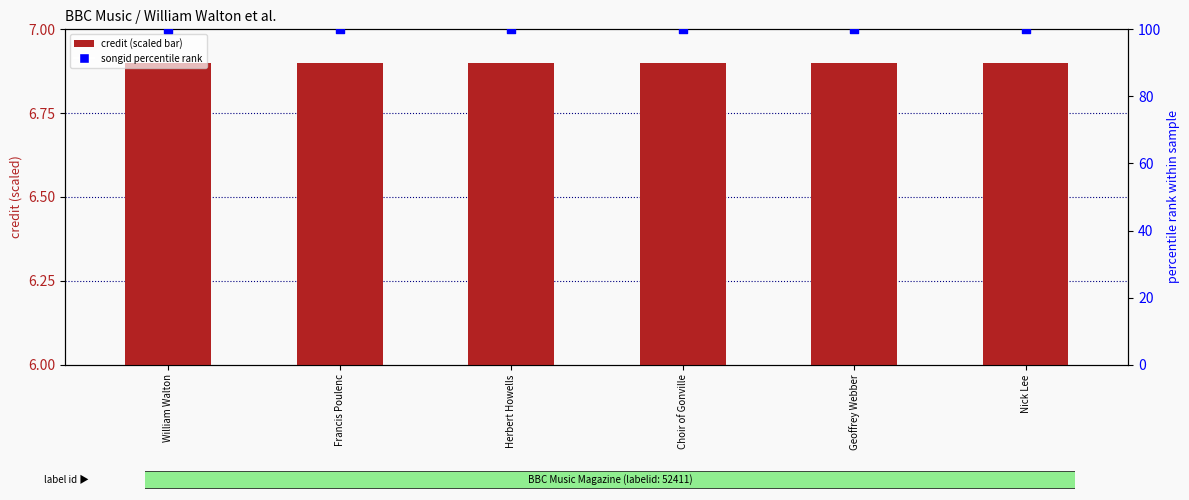

At how many categories does at least one series exceed 3?

6